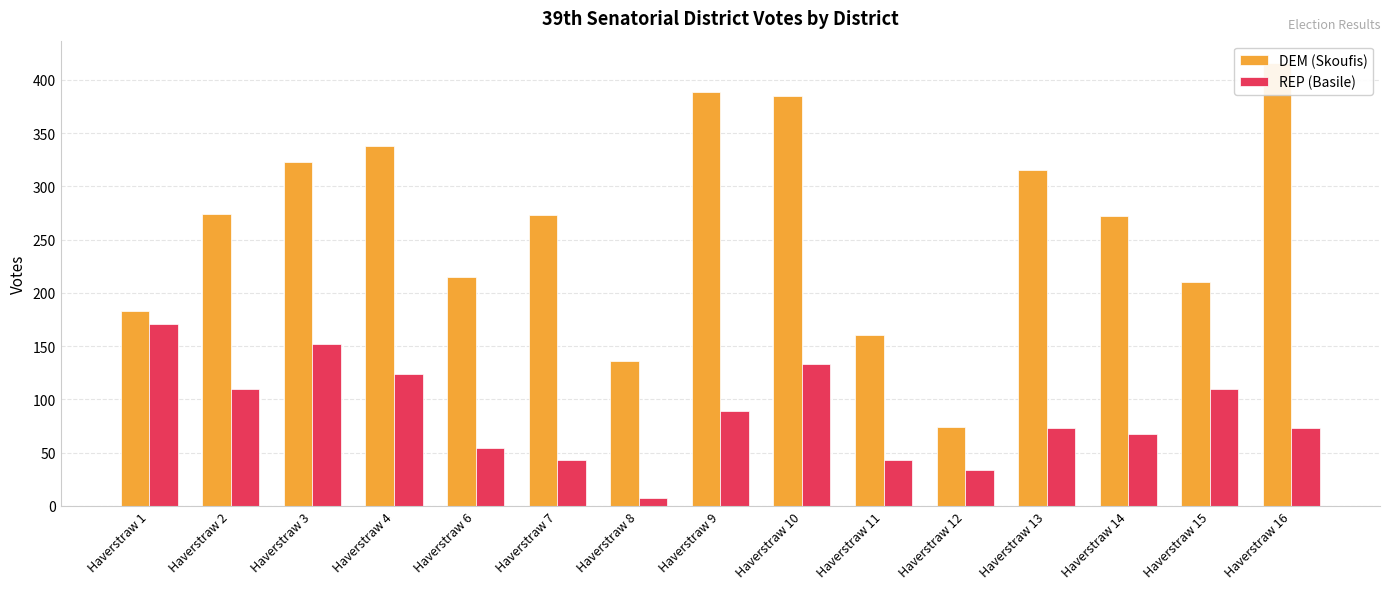

What is the total value across all series at Haverstraw 12?

108